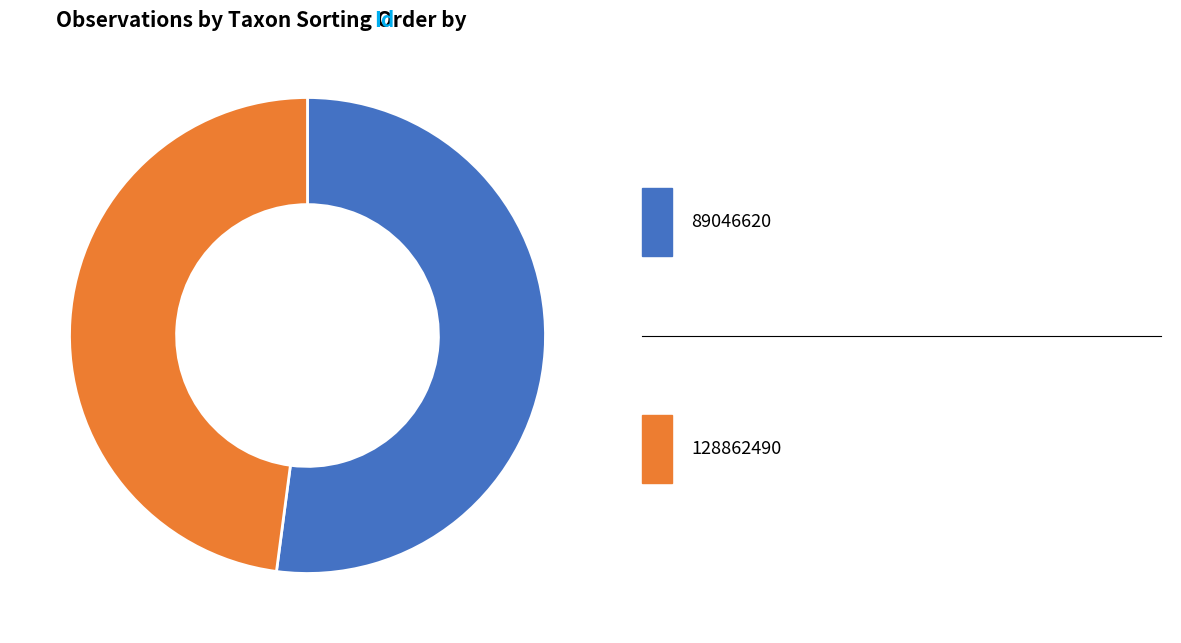

Is there any slice that represents more than half of the pie?

Yes